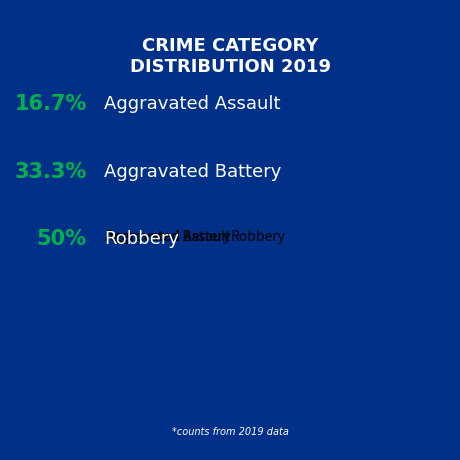

How many slices are in this pie chart?

3